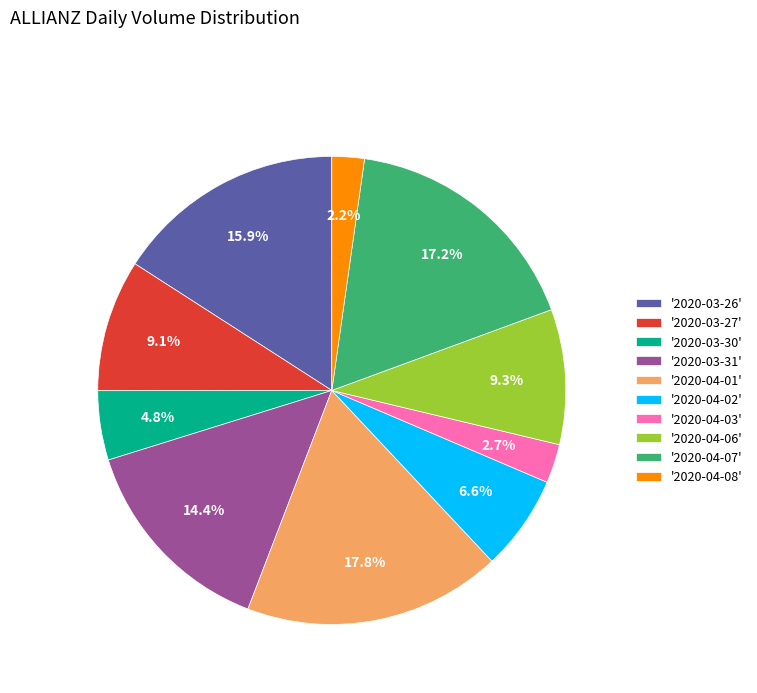

Combined, what portion of the pie is '2020-03-31' and '2020-03-26'?

30.3%